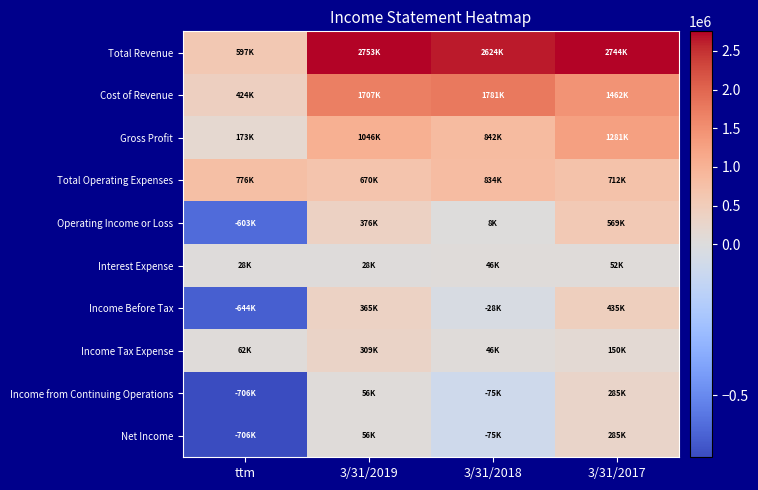

Which label corresponds to the smallest value in the chart?

ttm